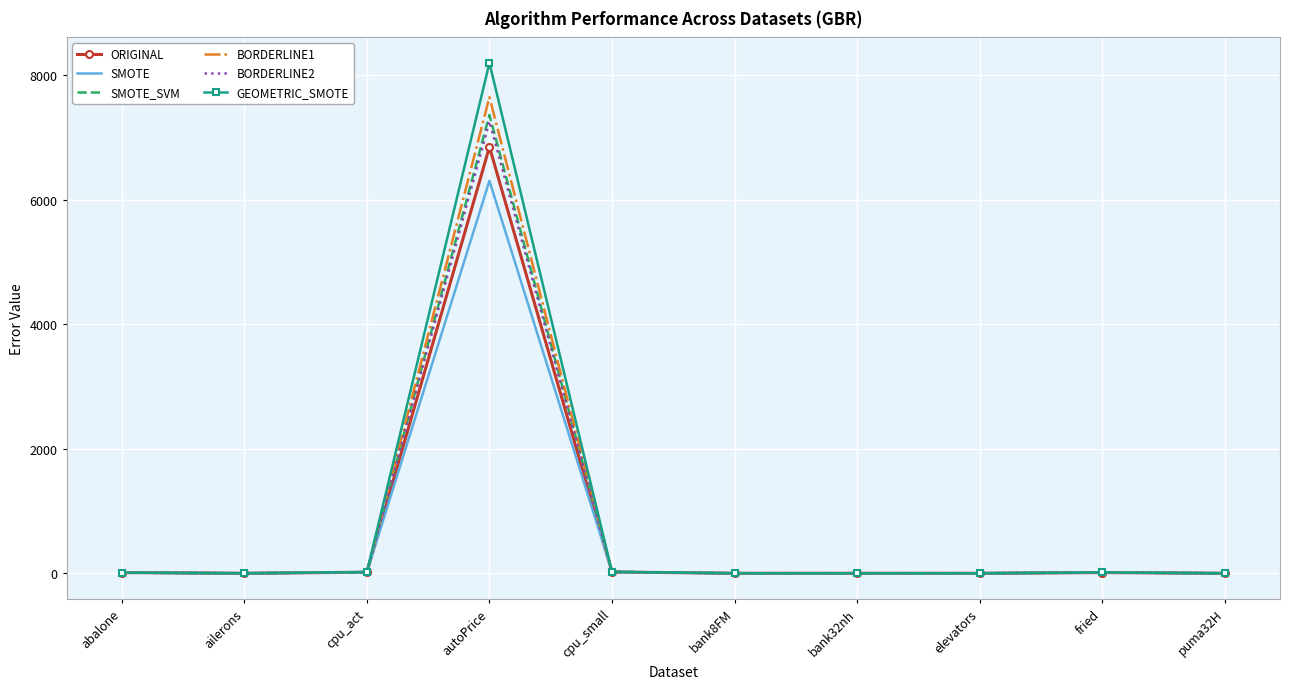

True or false: BORDERLINE1 has a value of 0.0 at elevators.

True